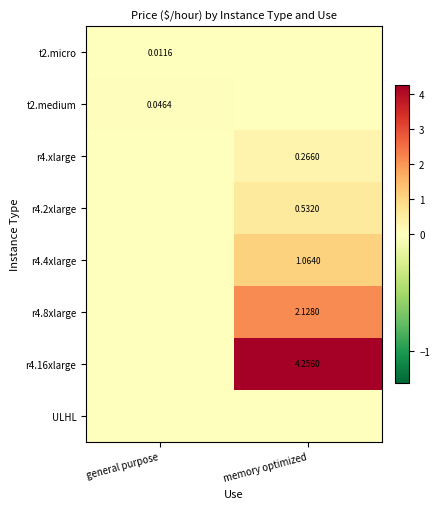

Is the value of r4.xlarge at memory optimized greater than the value of r4.8xlarge at memory optimized?

No